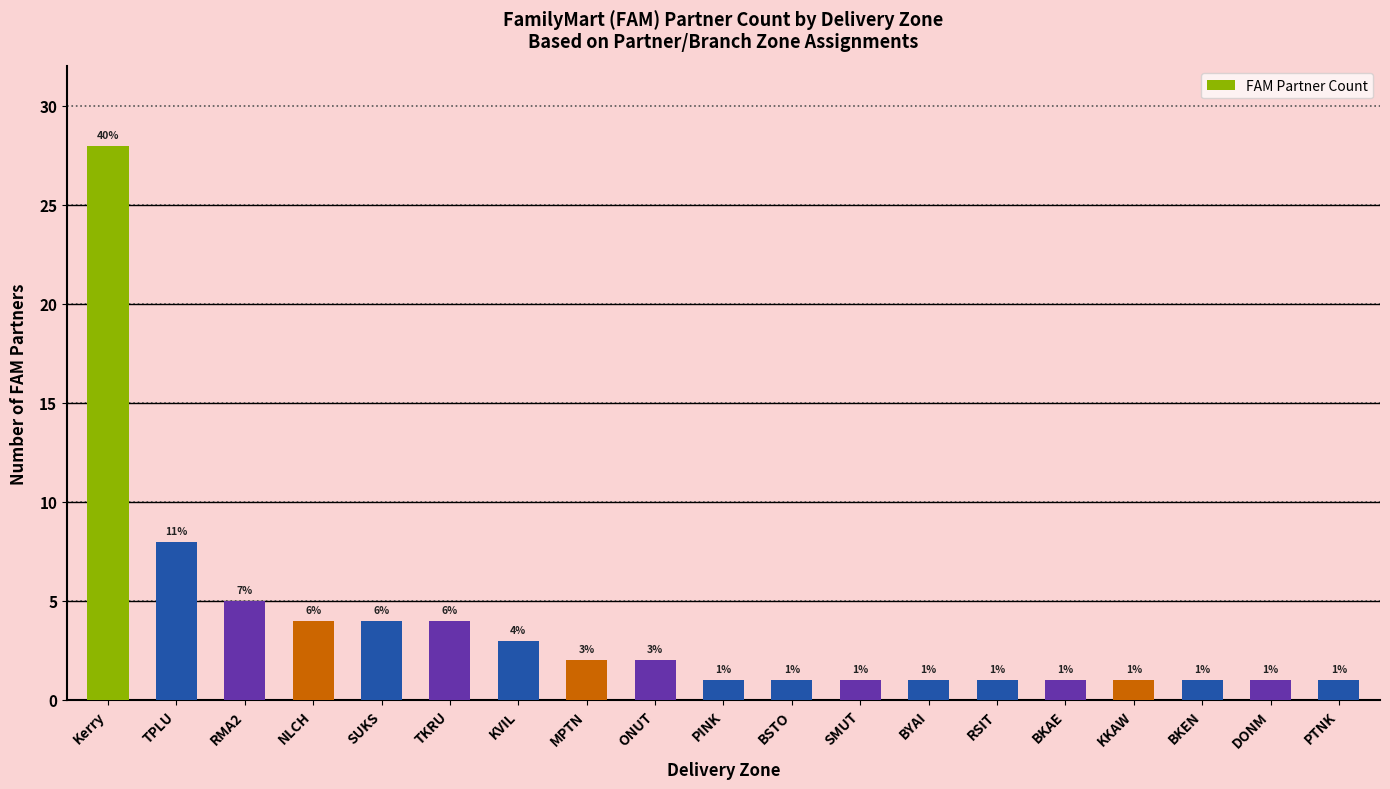

How many values exceed 1?

9